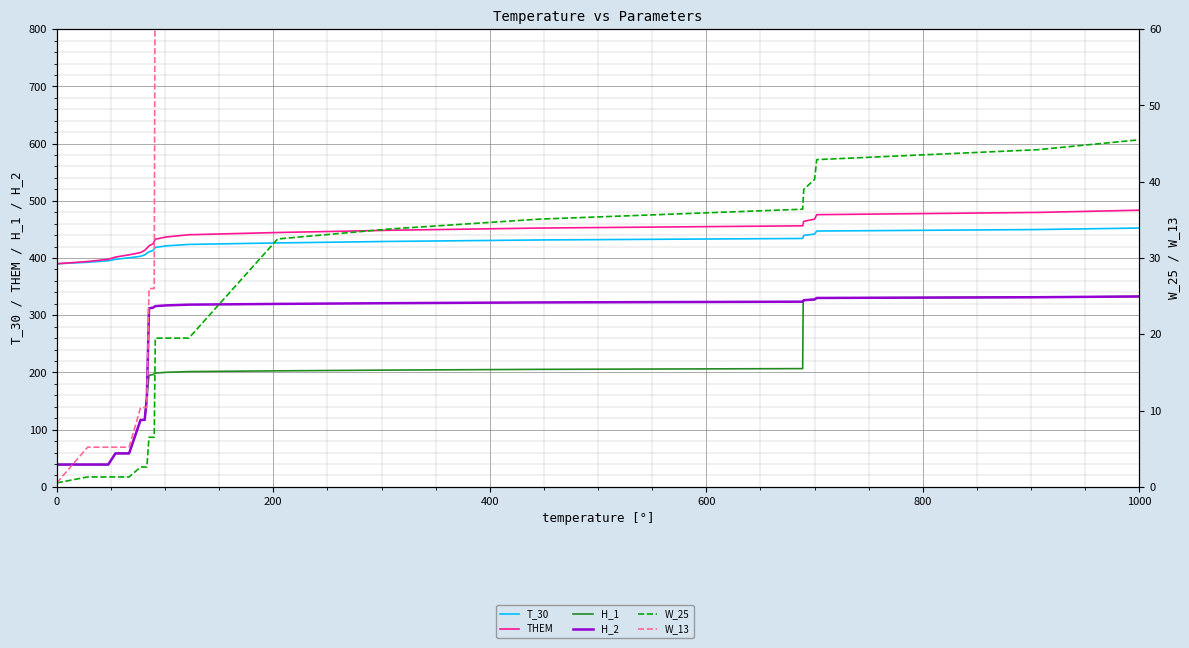

How many lines are shown in the chart?

6